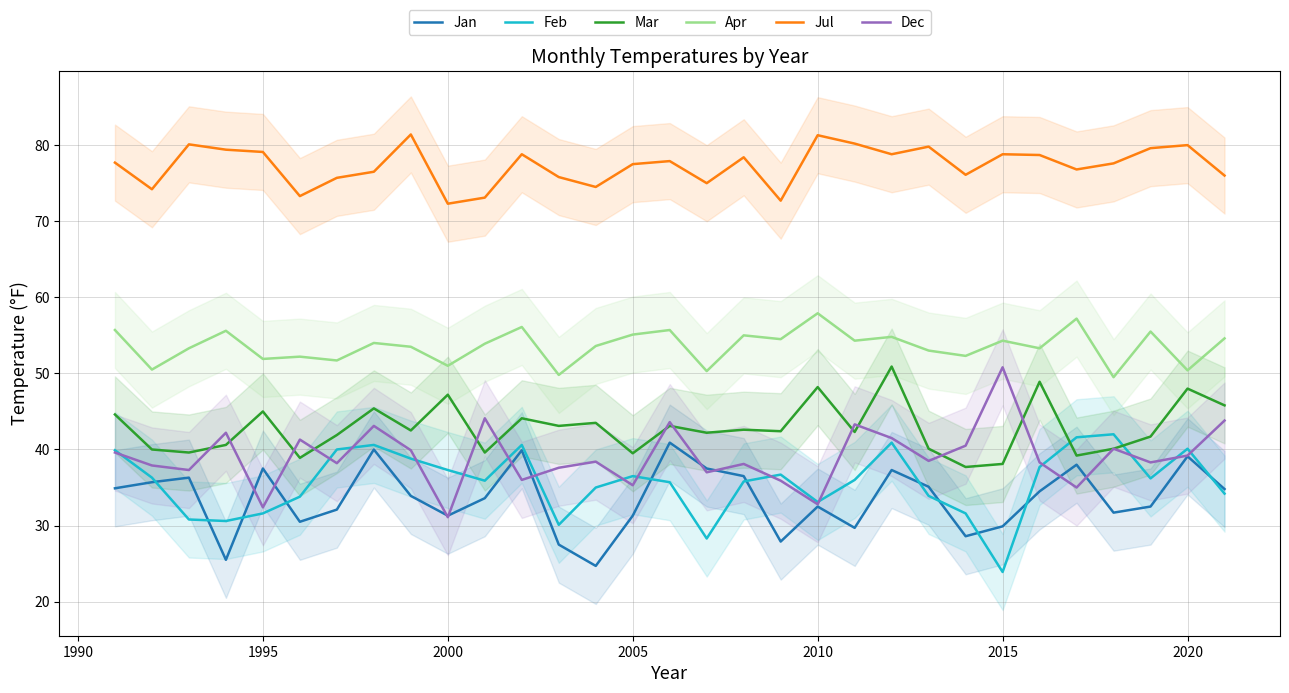

Which category has the lowest value in the Feb series?

2015